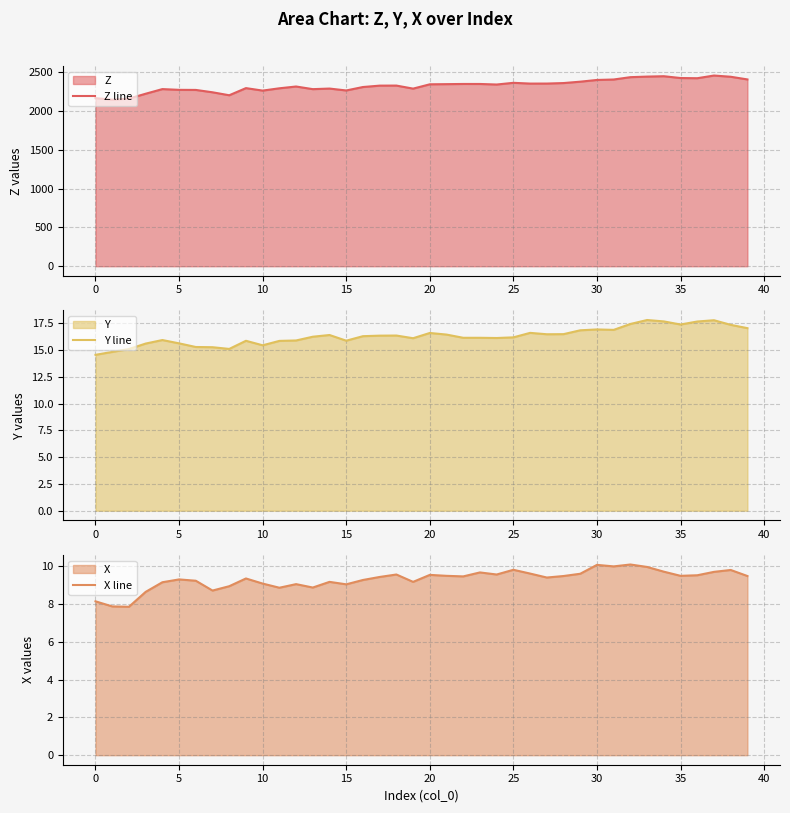

What is the approximate value of X line at 21?

9.5